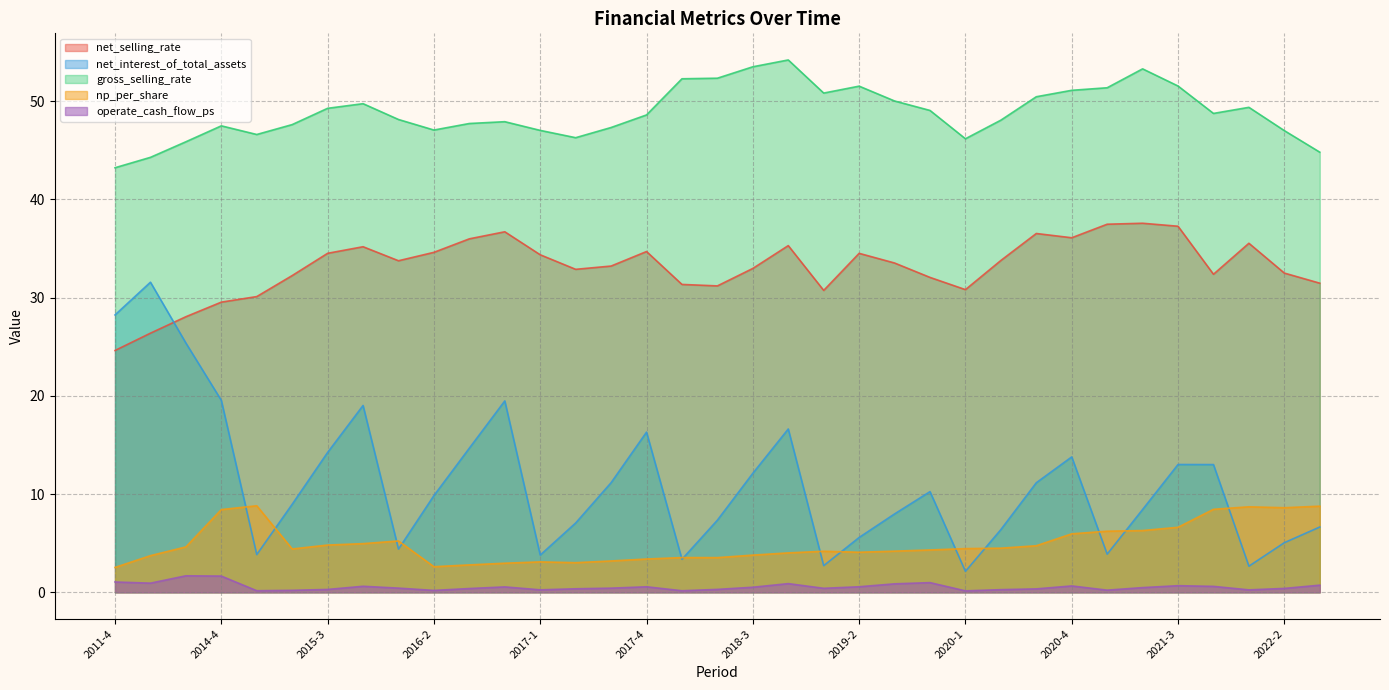

How many interior local valleys does the operate_cash_flow_ps series have?

9